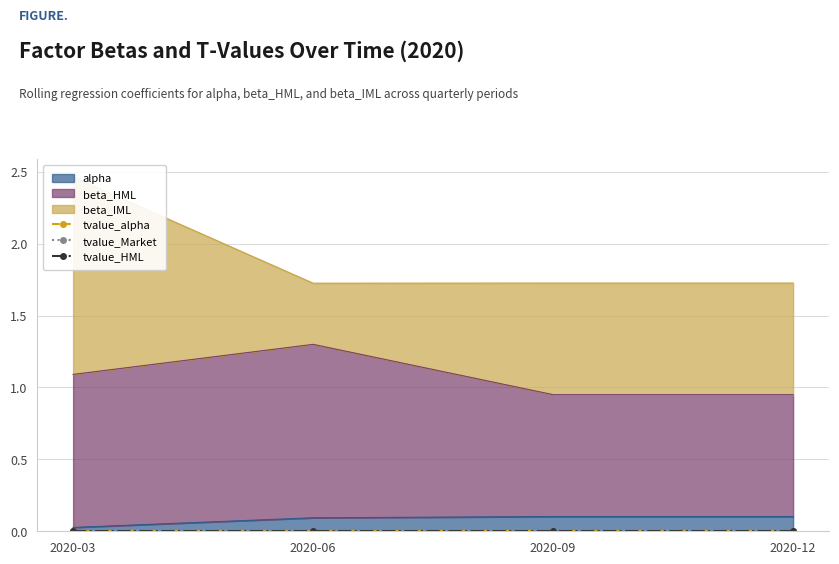

What is the difference between the second highest and minimum values in the beta_IML series?

0.4